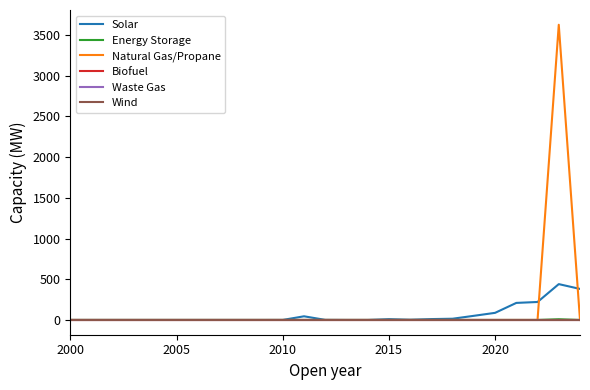

How many lines are shown in the chart?

6